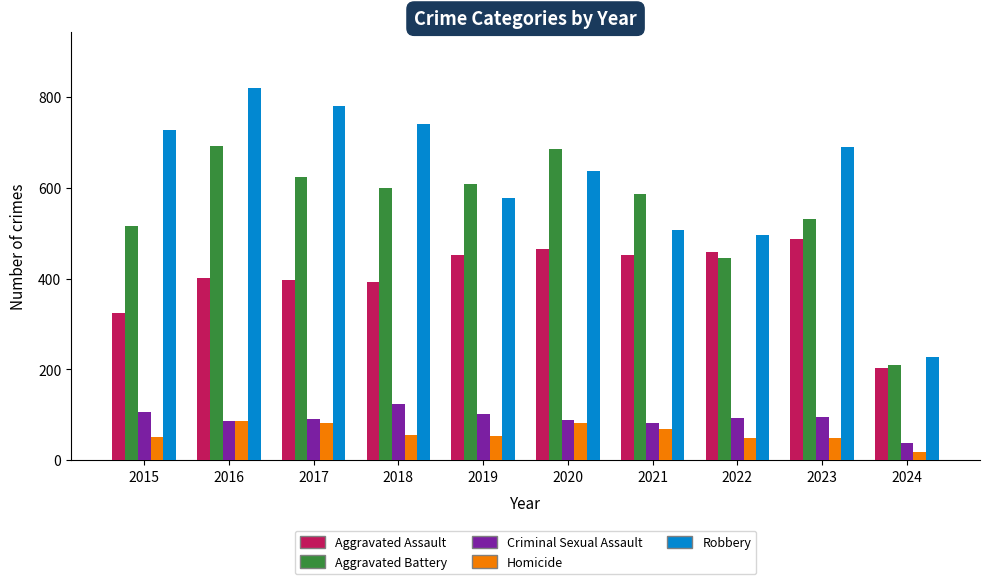

The value of Aggravated Assault at 2024 is 68. True or false?

False